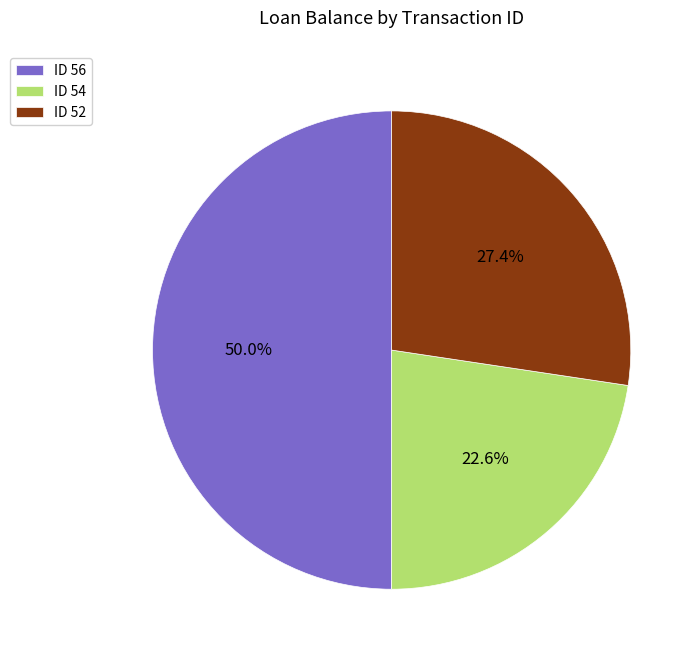

Which has a higher value, ID 52 or ID 54?

ID 52